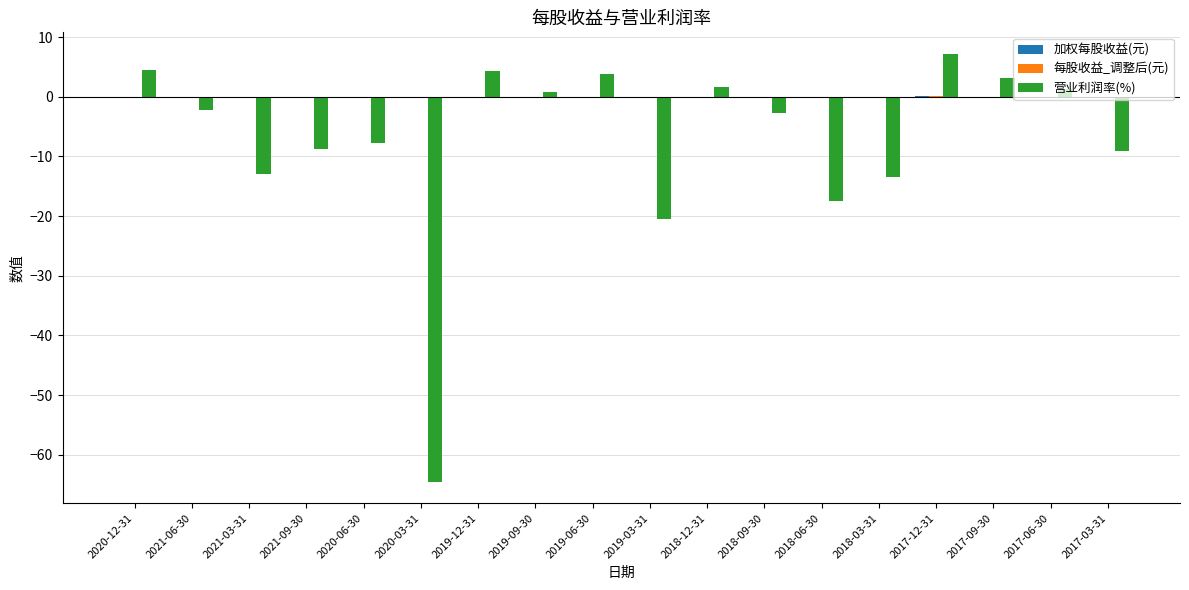

Which category has the highest value across all series?

2017-12-31